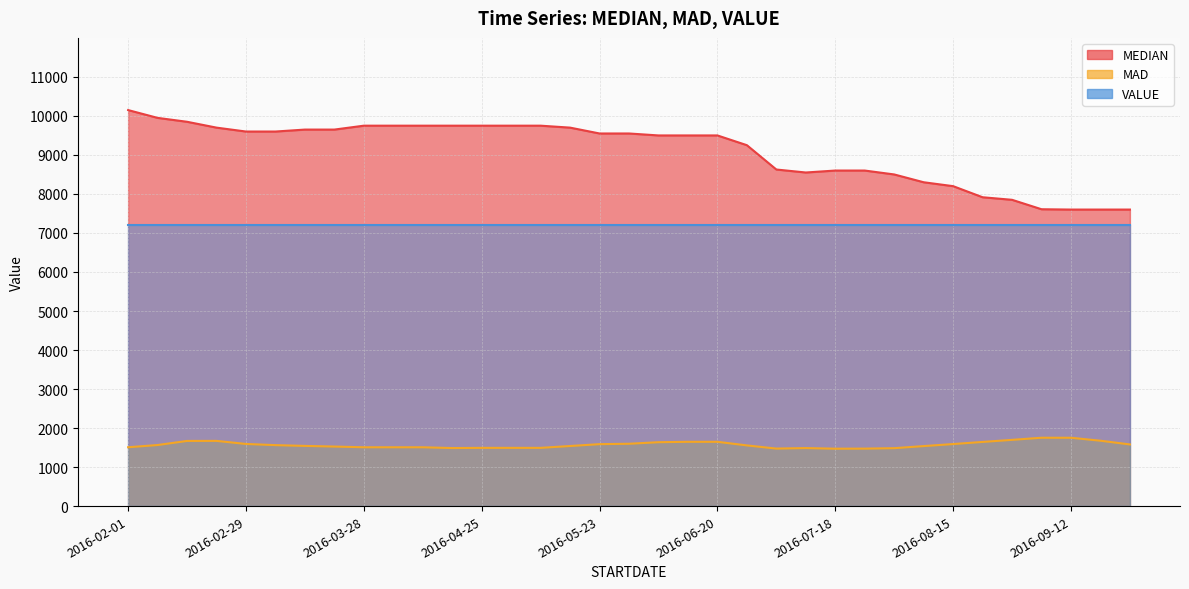

At which category does MAD reach its first local peak?

2016-02-22